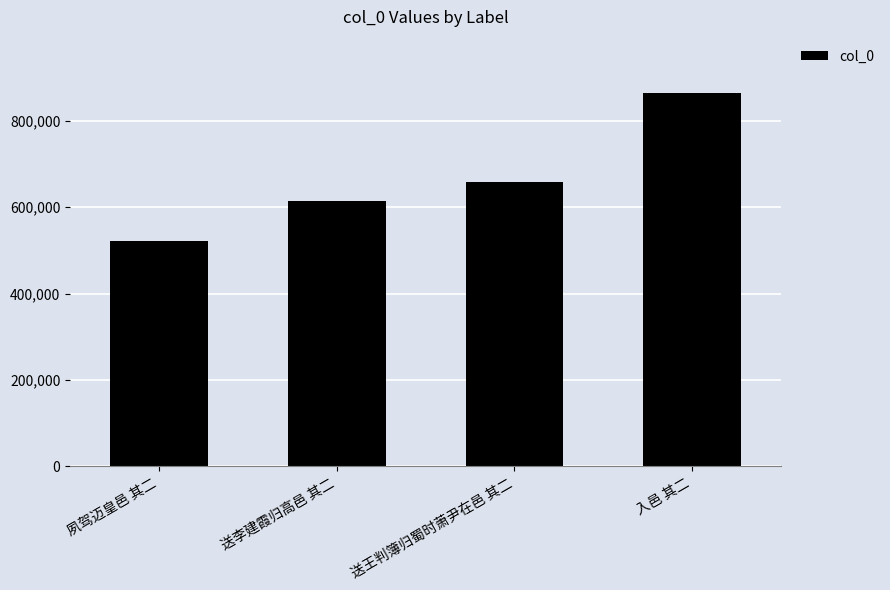

What is the label of the 4th bar from the right?

夙驾迈皇邑 其二